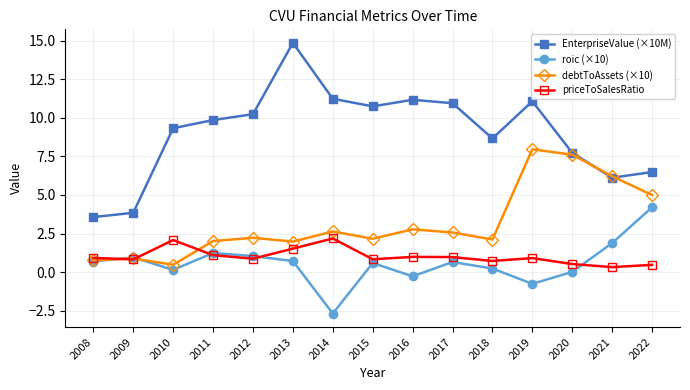

List the series in order of their peak value, lowest first.

priceToSalesRatio, roic (×10), debtToAssets (×10), EnterpriseValue (×10M)